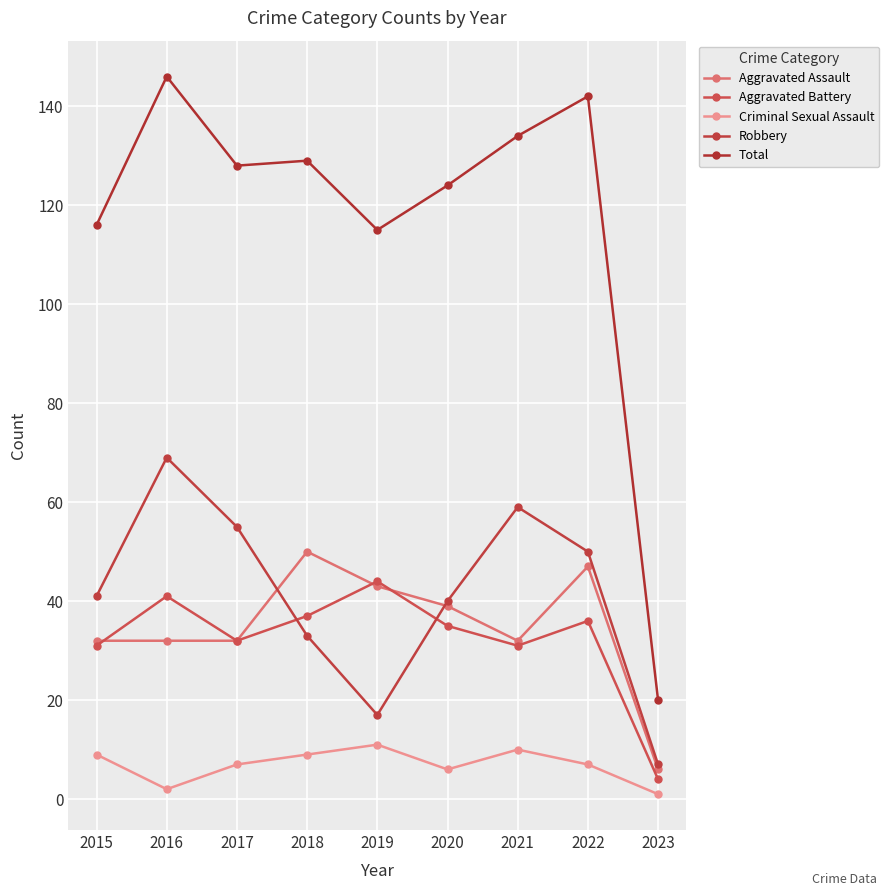

Which series has the largest total across all categories?

Total